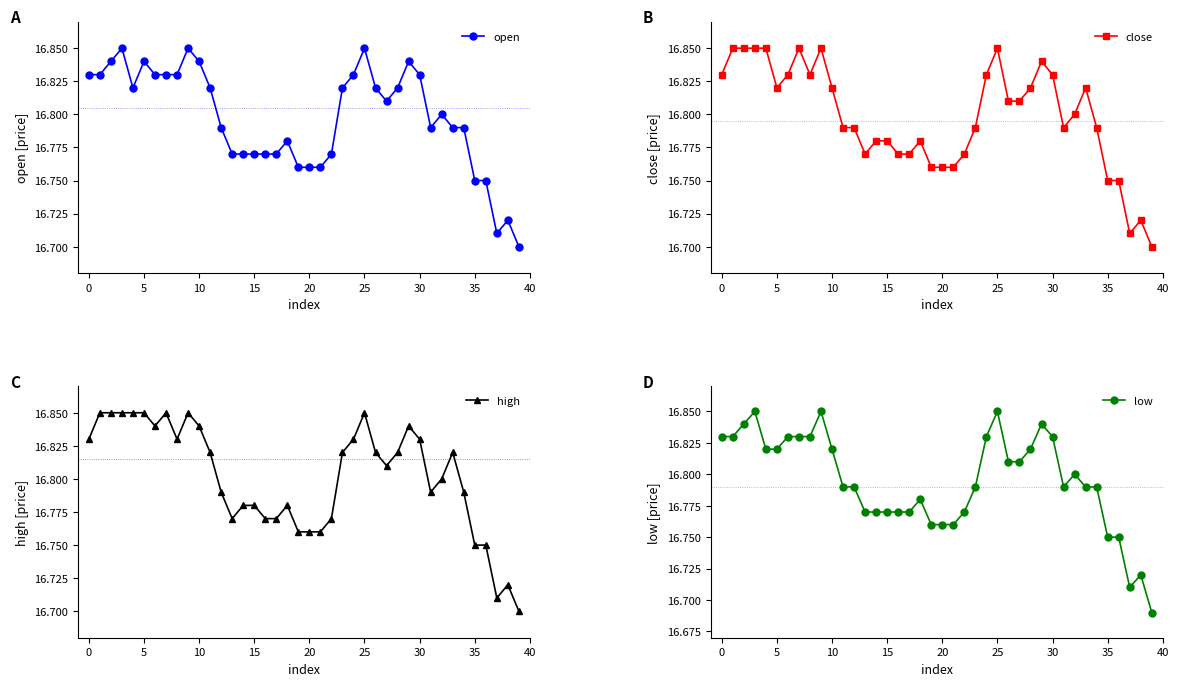

The value of low at 16 is 28.9. True or false?

False